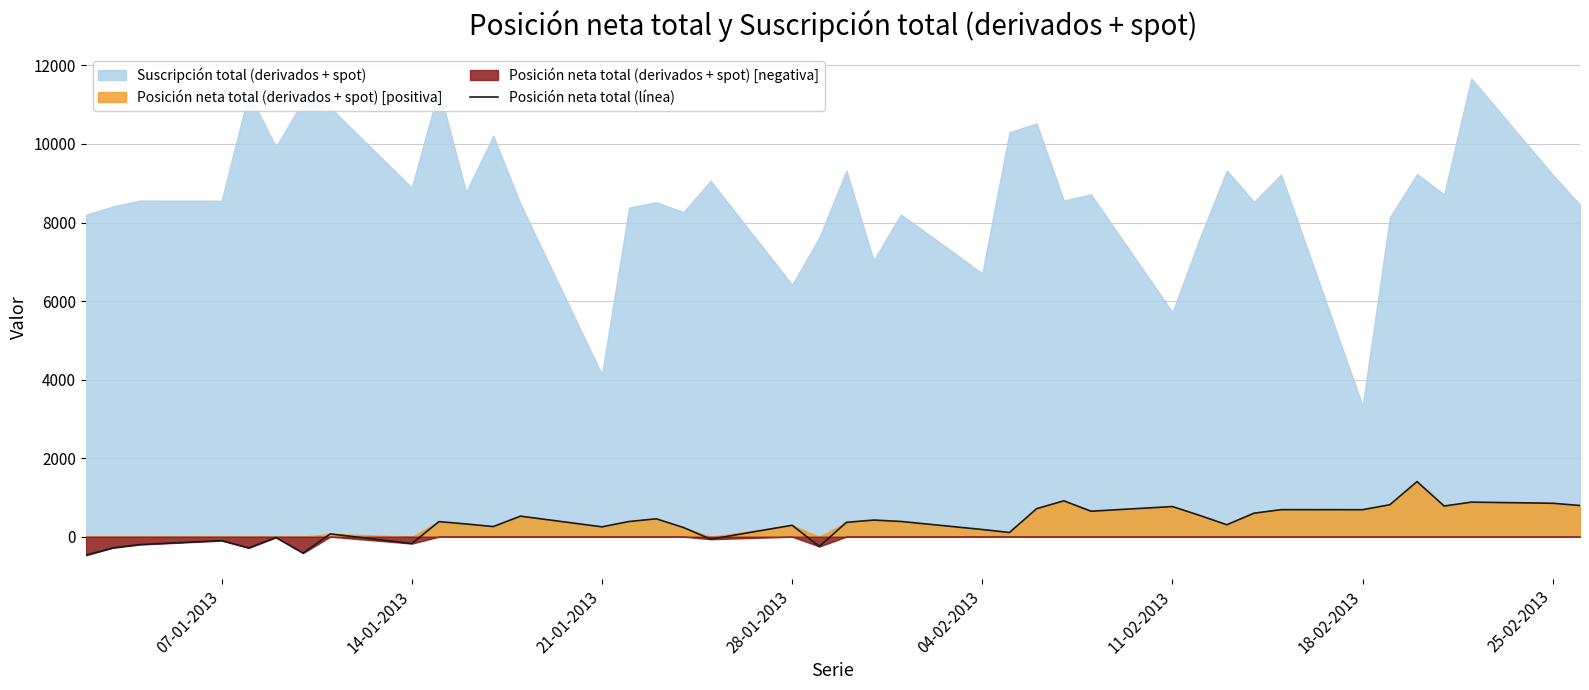

What is the value of the 18th point from the left?

-63